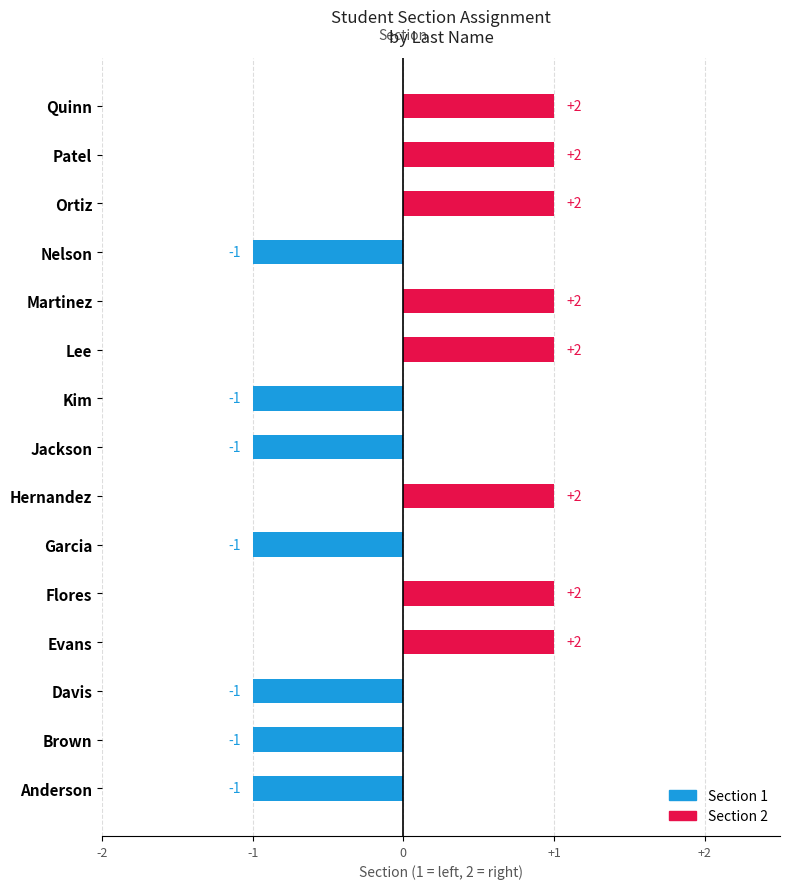

Which label corresponds to the smallest value in the chart?

Brown